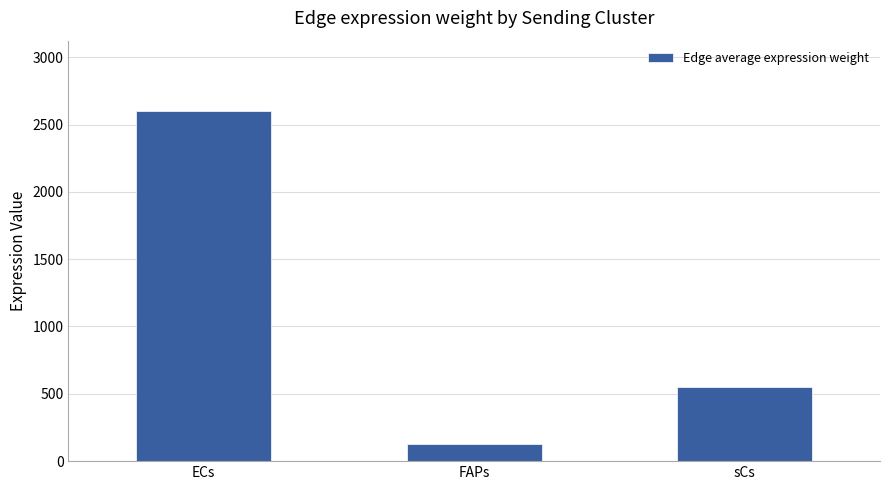

What is the label of the 1st bar from the right?

sCs